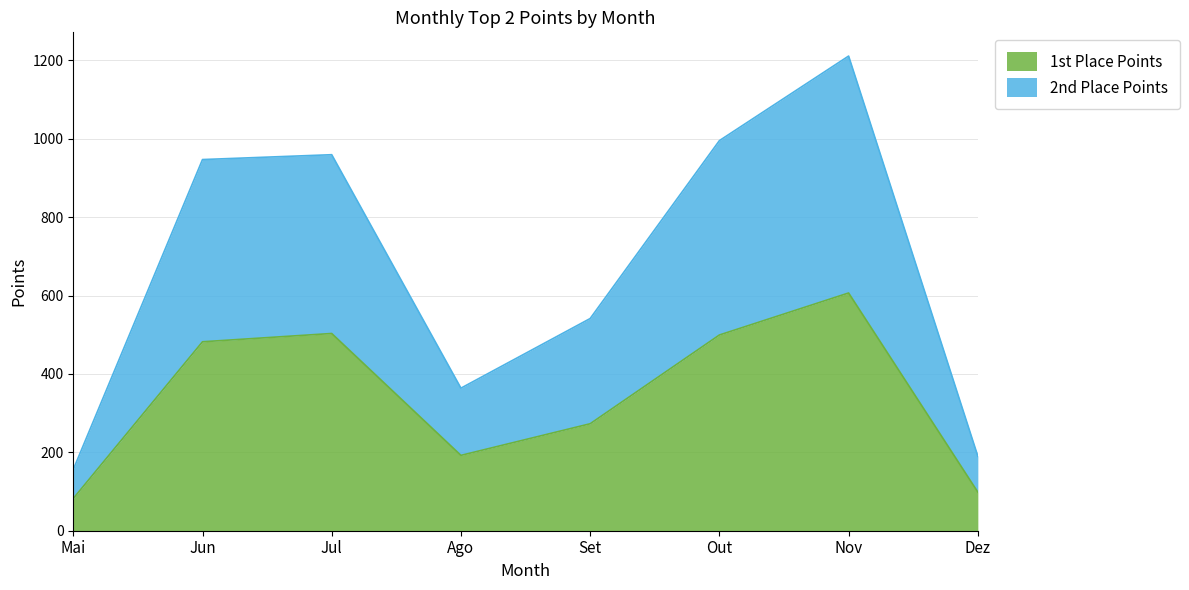

What is the minimum value shown in the chart?

82.2